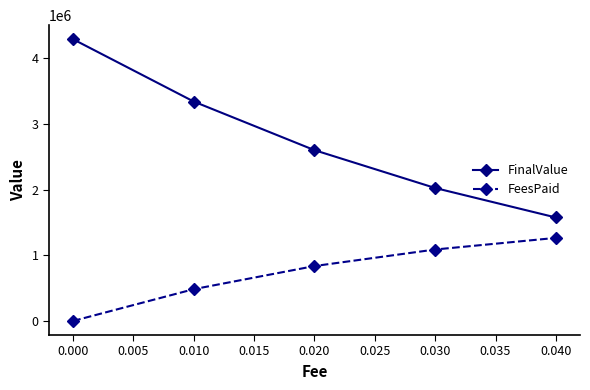

Reading left to right, what are all the values shown in this chart?

FinalValue: 0.000=4291870.7	0.010=3342163.9	0.020=2602065.6	0.030=2025433.3	0.040=1576255.9
FeesPaid: 0.000=0.0	0.010=484299.1	0.020=836298.3	0.030=1088393.9	0.040=1265390.6